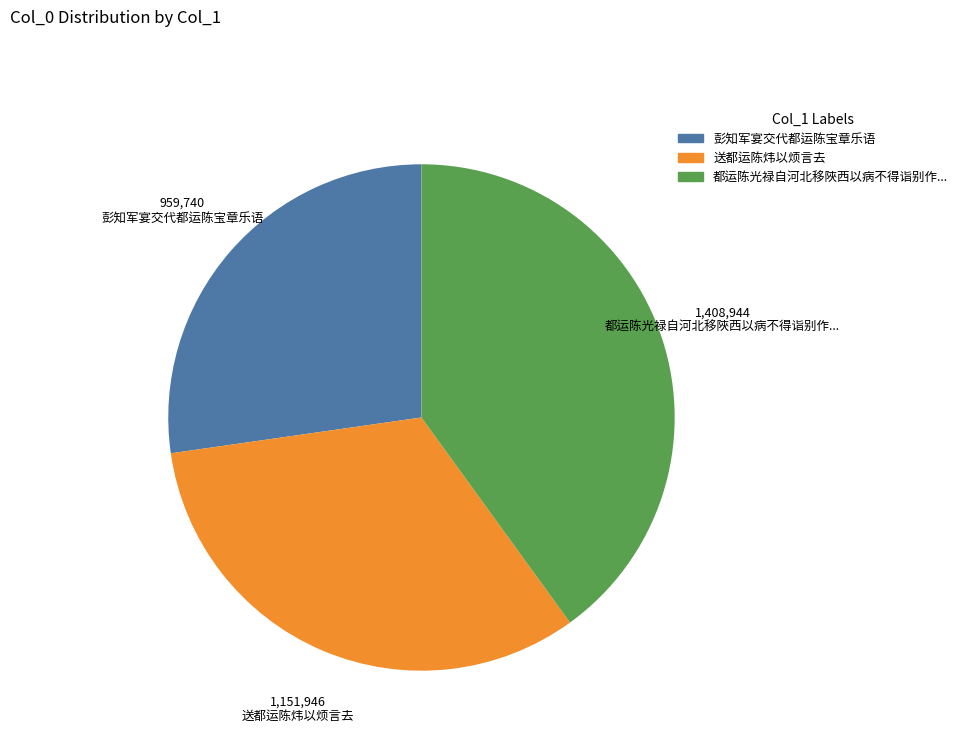

Which slice is the smallest?

彭知军宴交代都运陈宝章乐语